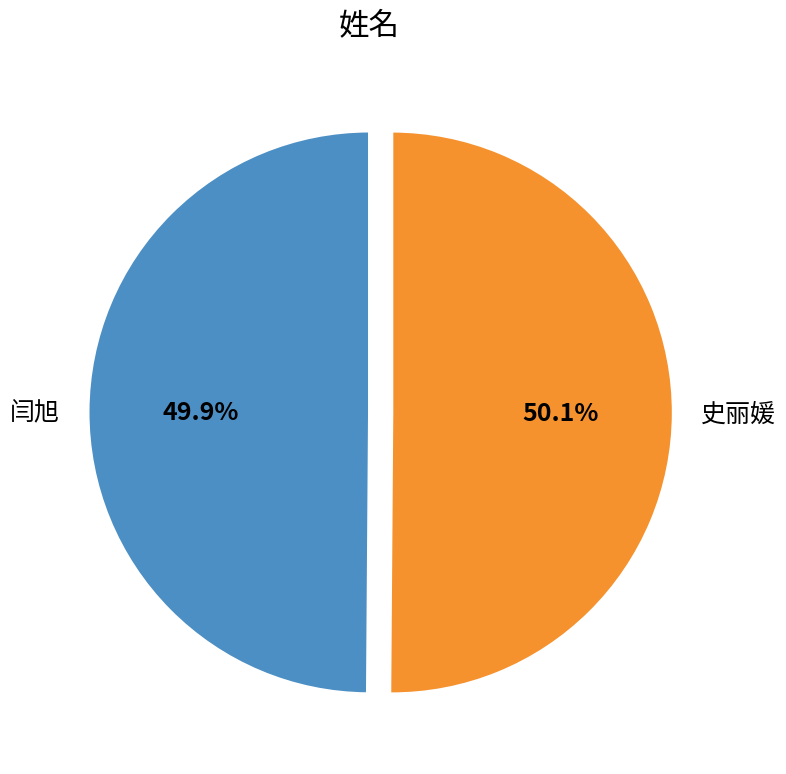

To the nearest percent, what portion does 史丽媛 represent?

50%